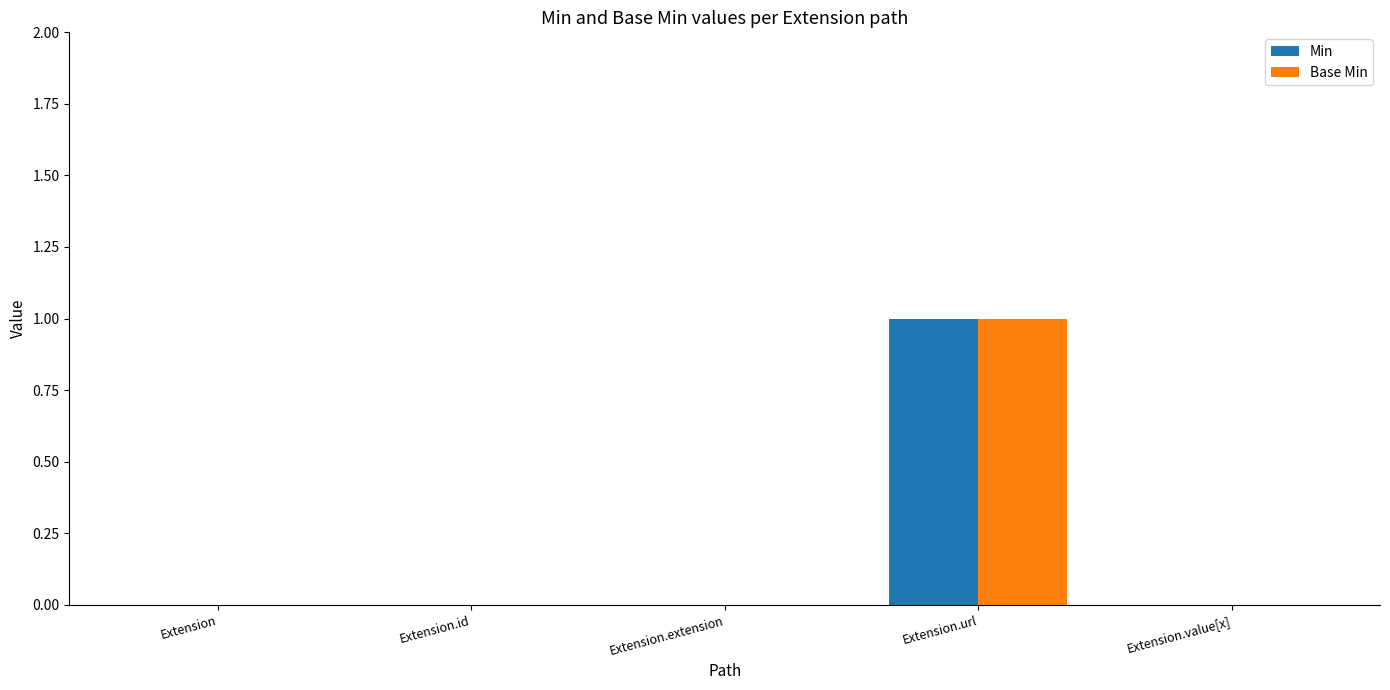

Which category has the highest value in the Min series?

Extension.url